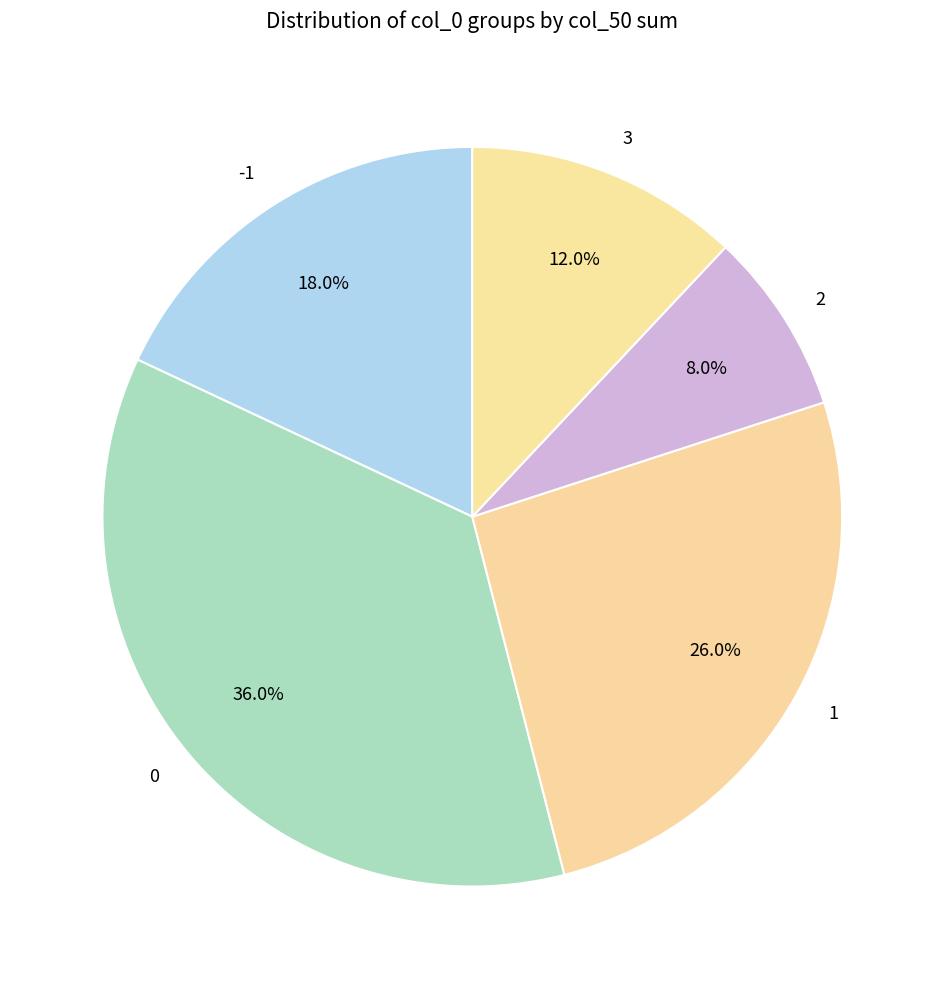

Does 3 represent more than half of the total?

No